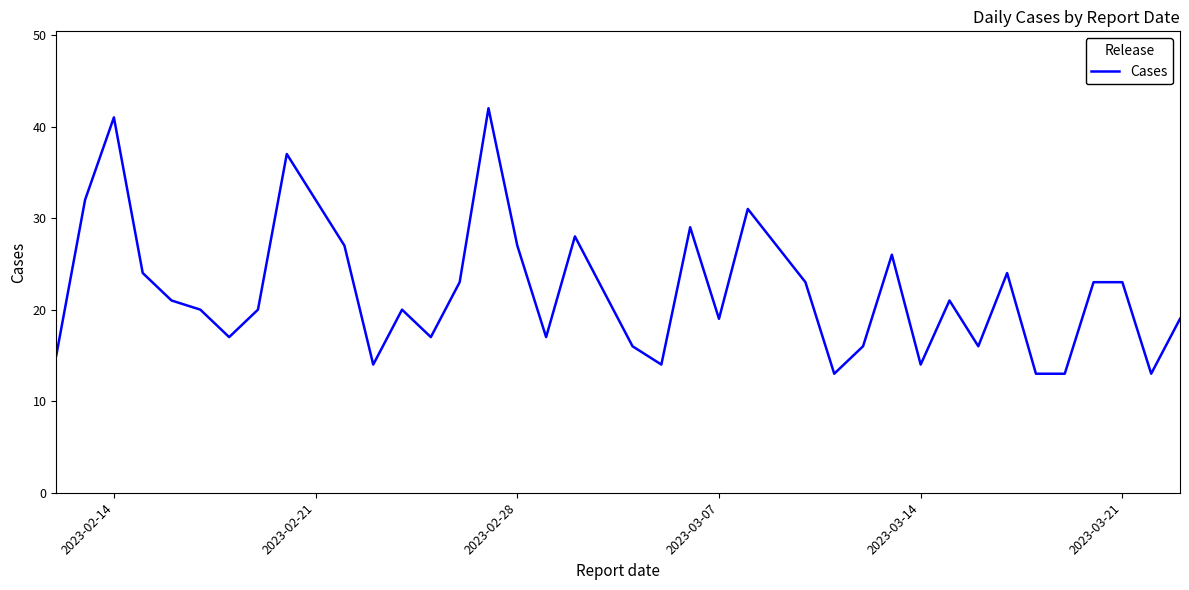

What is the maximum value shown in the chart?

42